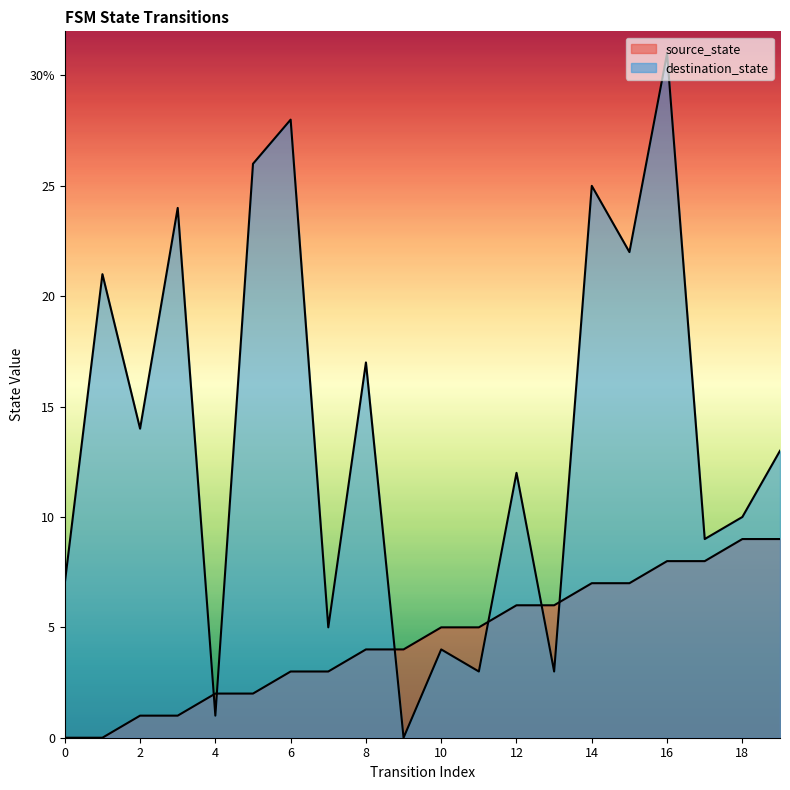

Is the value of destination_state at 13 greater than the value of source_state at 18?

No